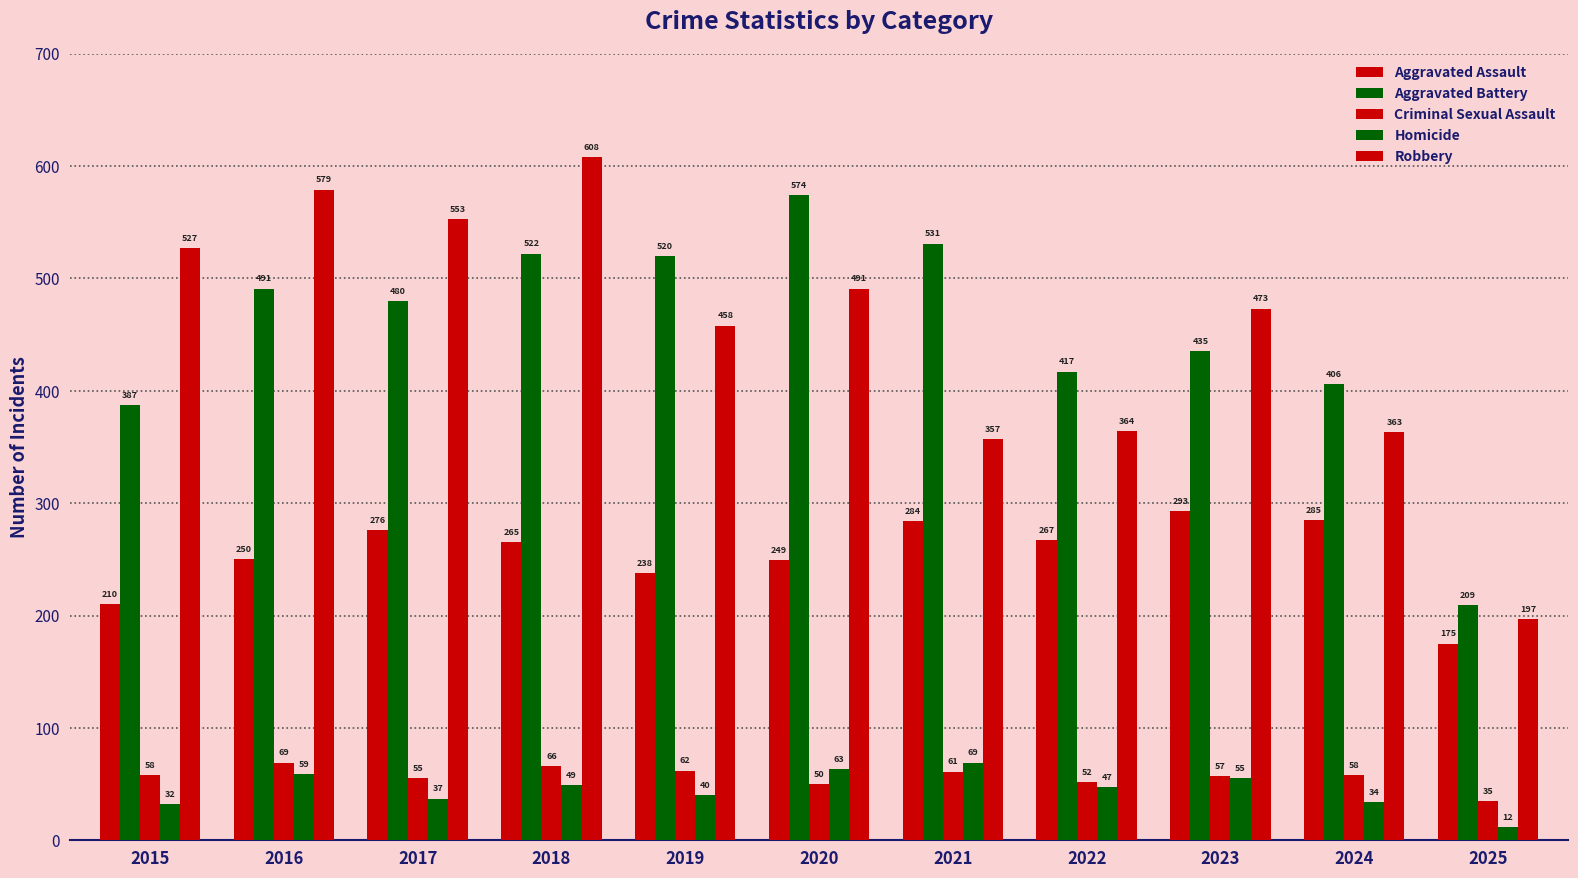

How many values in the Criminal Sexual Assault series are below 58?

5